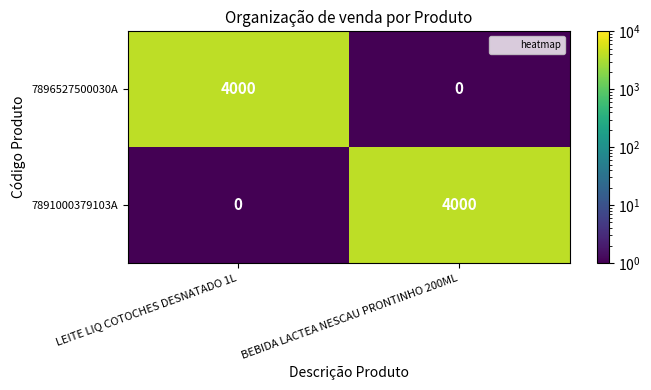

Reading right to left, transcribe all the data shown in this chart.

7896527500030A: BEBIDA LACTEA NESCAU PRONTINHO 200ML=0	LEITE LIQ COTOCHES DESNATADO 1L=4000
7891000379103A: BEBIDA LACTEA NESCAU PRONTINHO 200ML=4000	LEITE LIQ COTOCHES DESNATADO 1L=0